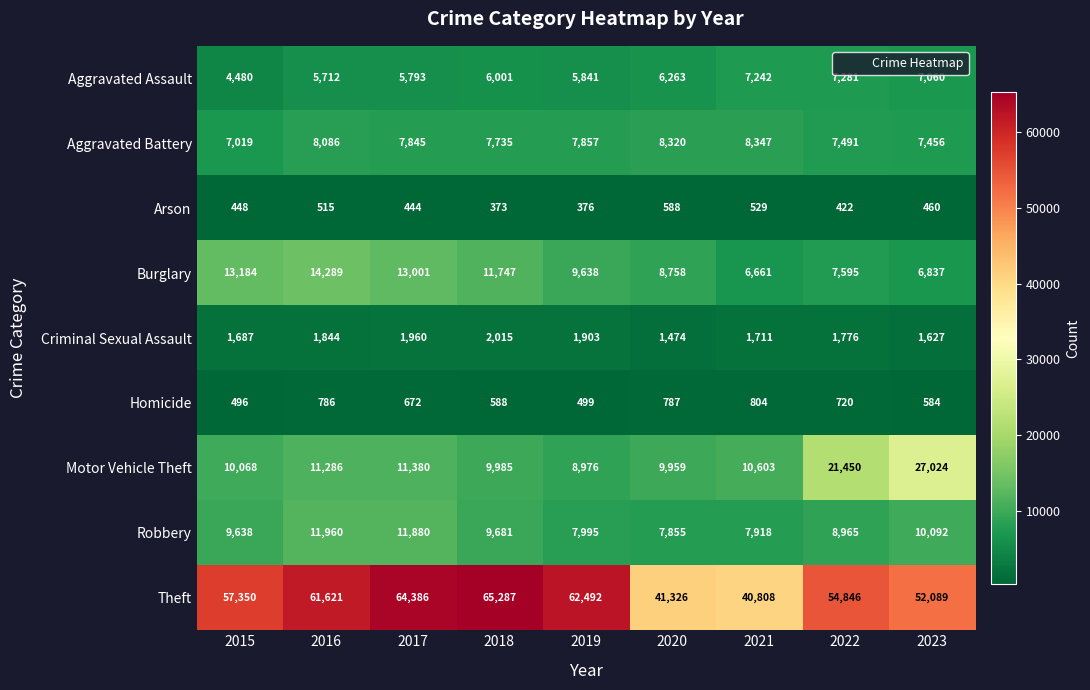

Is it true that Arson equals 1057 at 2020?

False